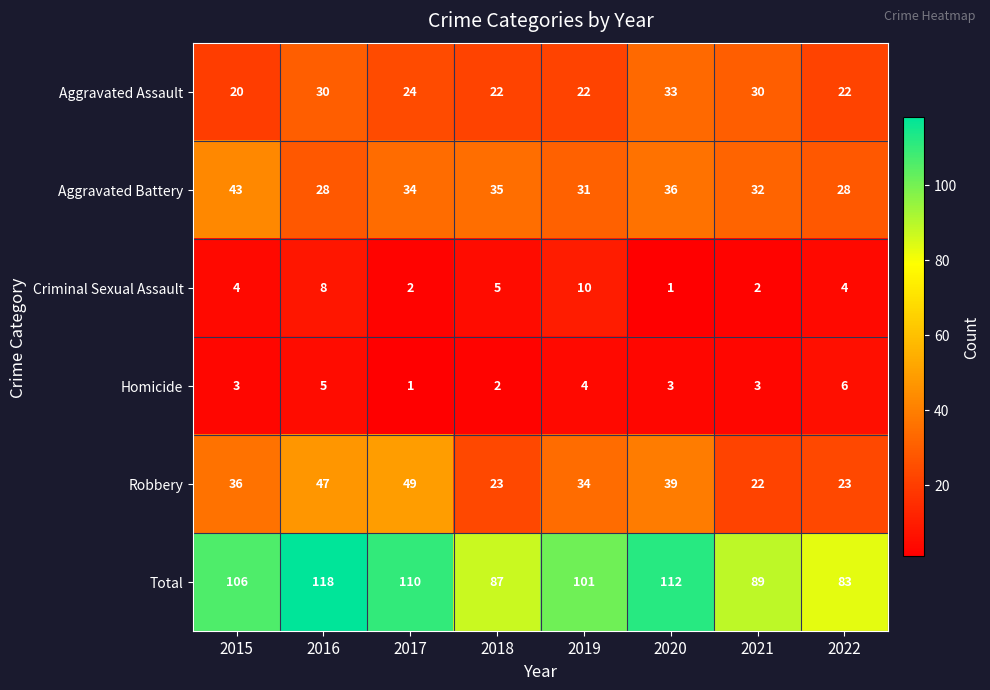

At which label does Aggravated Battery reach its peak?

2015